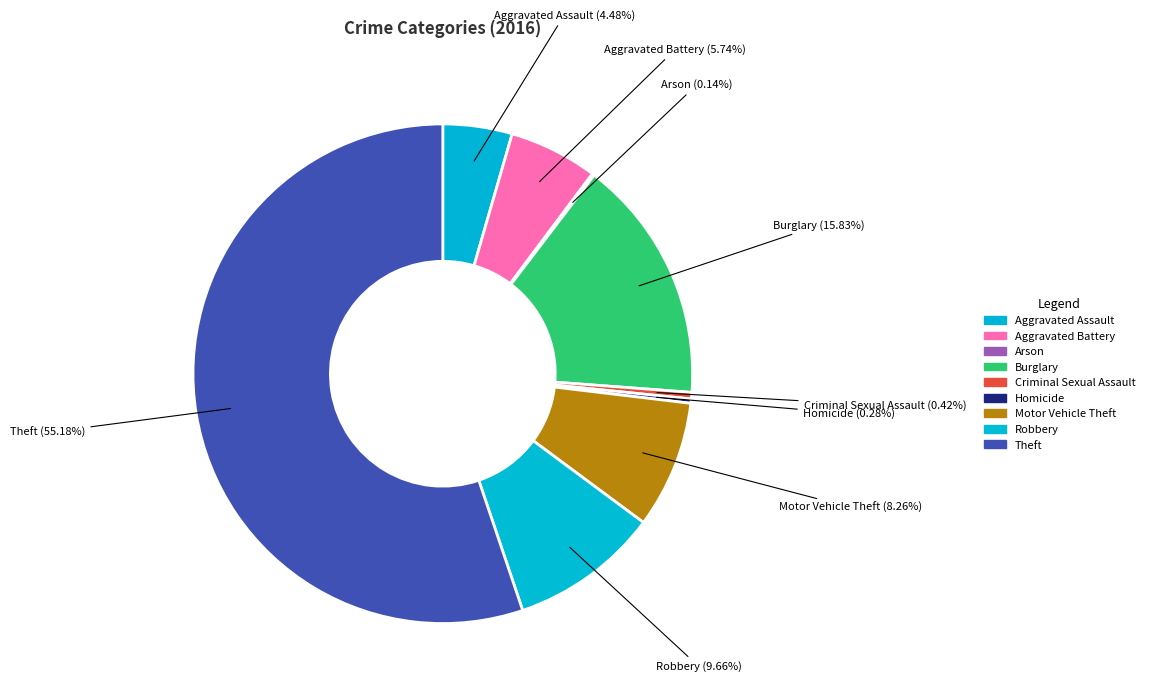

Which slice is the smallest?

Arson